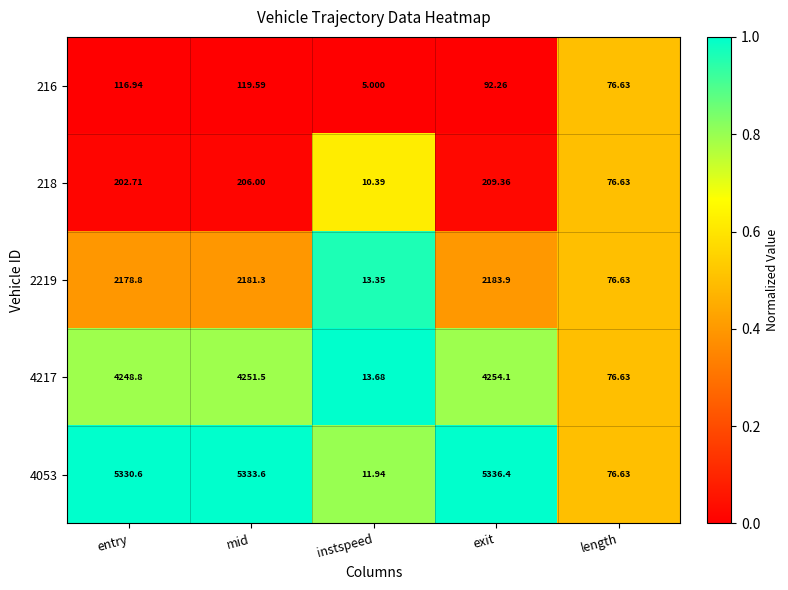

List the labels in order of 216 value, smallest first.

instspeed, length, exit, entry, mid